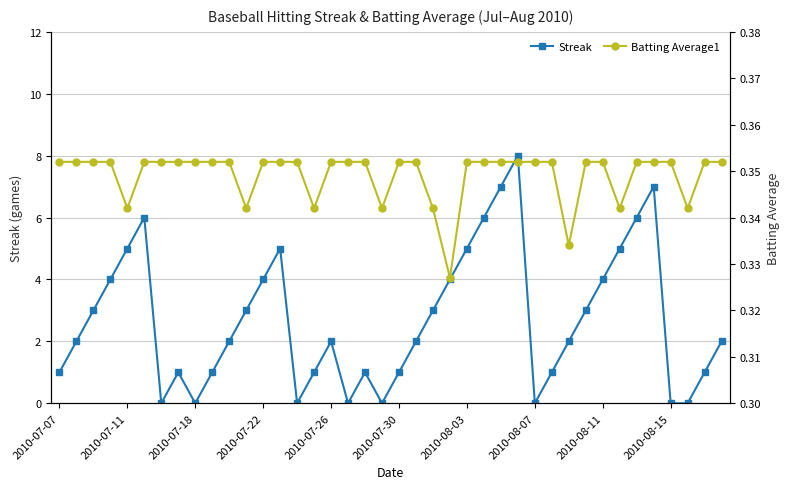

Reading right to left, what are all the values shown in this chart?

Streak: 2.0	1.0	0.0	0.0	7.0	6.0	5.0	4.0	3.0	2.0	1.0	0.0	8.0	7.0	6.0	5.0	4.0	3.0	2.0	1.0	0.0	1.0	0.0	2.0	1.0	0.0	5.0	4.0	3.0	2.0	1.0	0.0	1.0	0.0	6.0	5.0	4.0	3.0	2.0	1.0
Batting Average1: 0.4	0.4	0.3	0.4	0.4	0.4	0.3	0.4	0.4	0.3	0.4	0.4	0.4	0.4	0.4	0.4	0.3	0.3	0.4	0.4	0.3	0.4	0.4	0.4	0.3	0.4	0.4	0.4	0.3	0.4	0.4	0.4	0.4	0.4	0.4	0.3	0.4	0.4	0.4	0.4